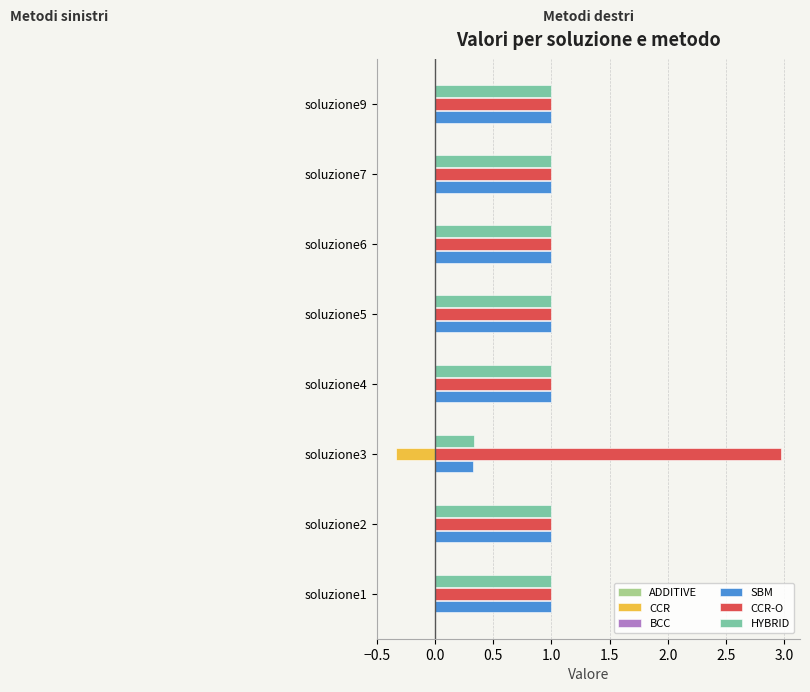

Between soluzione3 and soluzione7, which series saw the biggest shift?

CCR-O